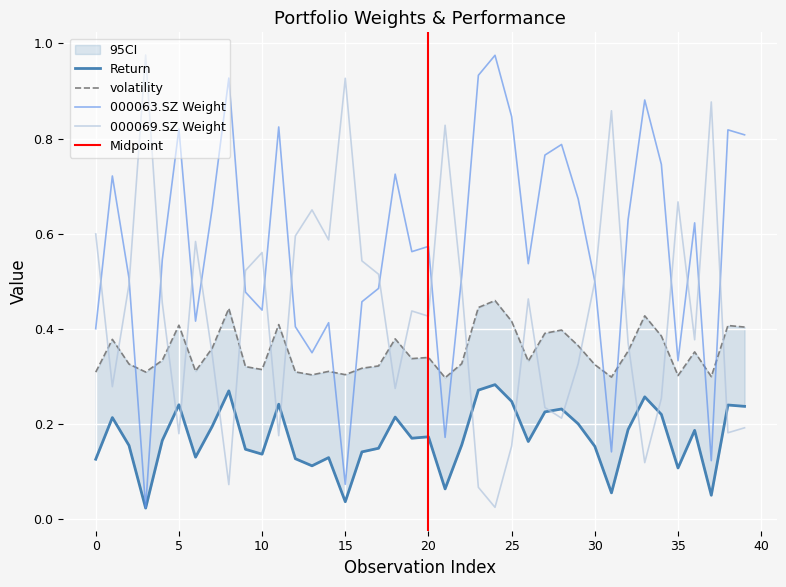

How many times do 000069.SZ Weight and 000063.SZ Weight cross each other?

17